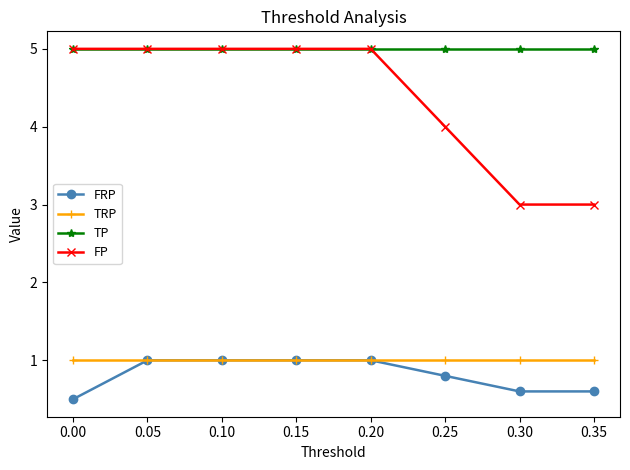

What is the sum of the FP values at 0.05 and 0.00?

10.0